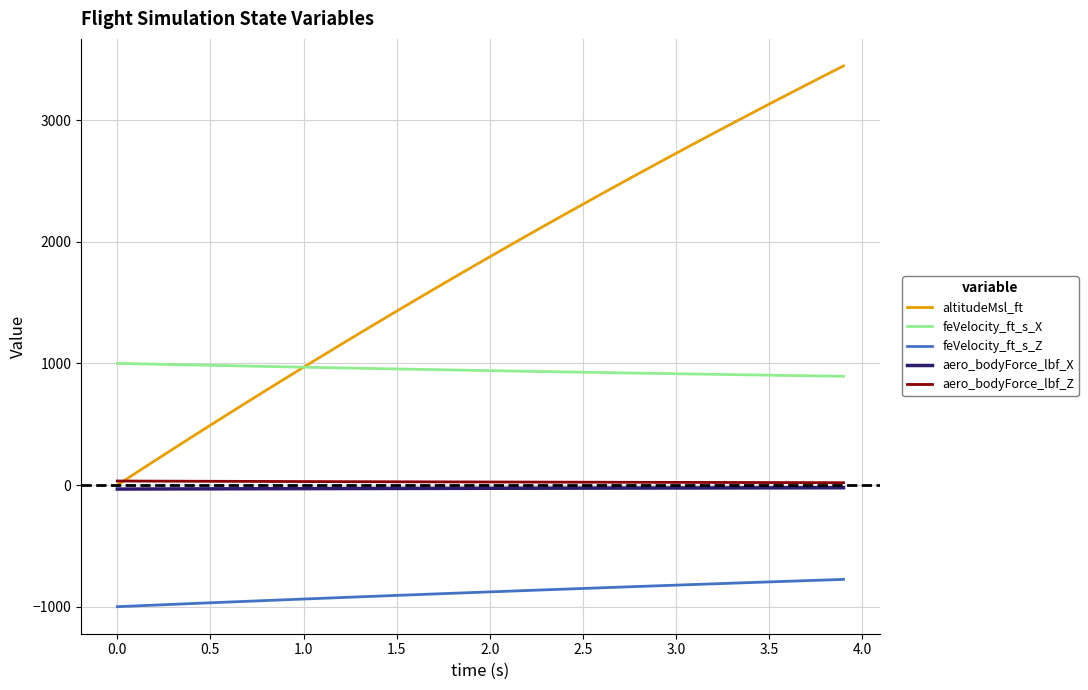

Which series has the largest total across all categories?

altitudeMsl_ft